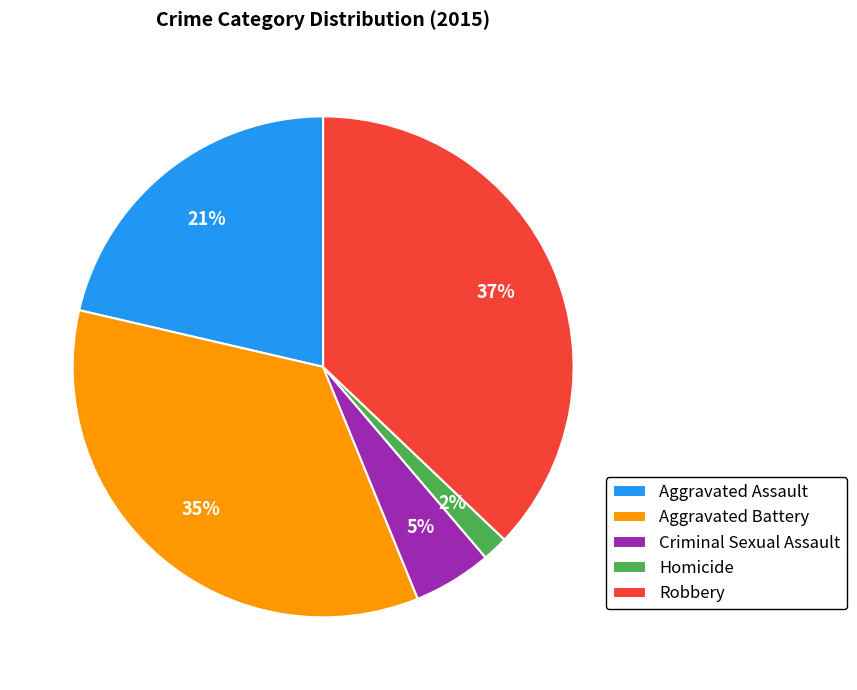

To the nearest percent, what portion does Criminal Sexual Assault represent?

5%